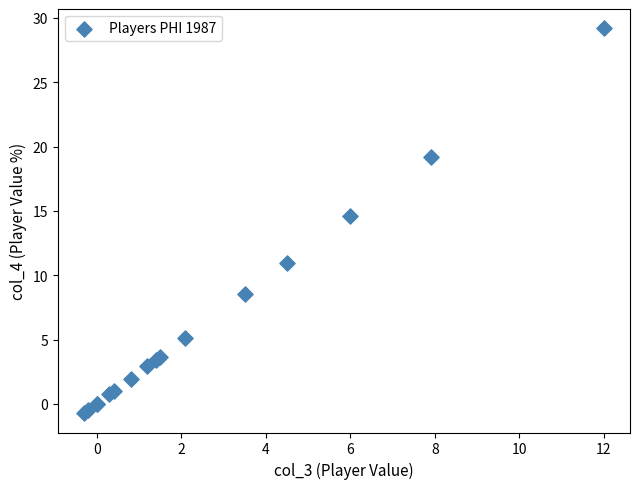

What Y value in the scatter plot is closest to 14?

14.6